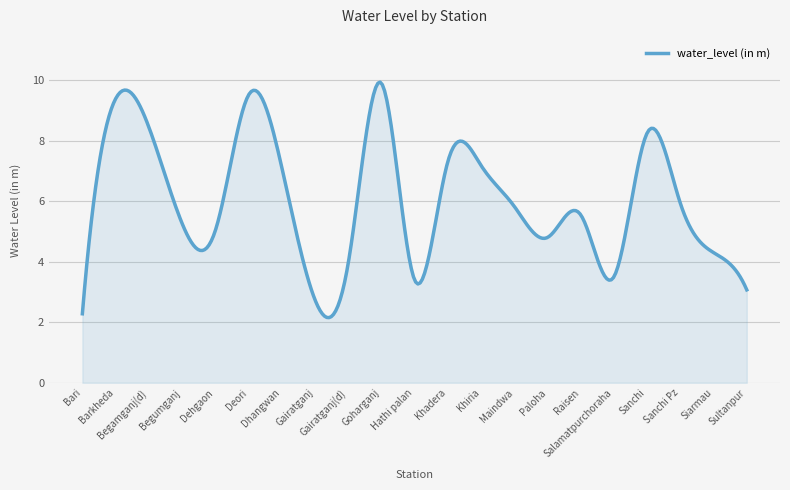

What is the maximum value shown in the chart?

9.9